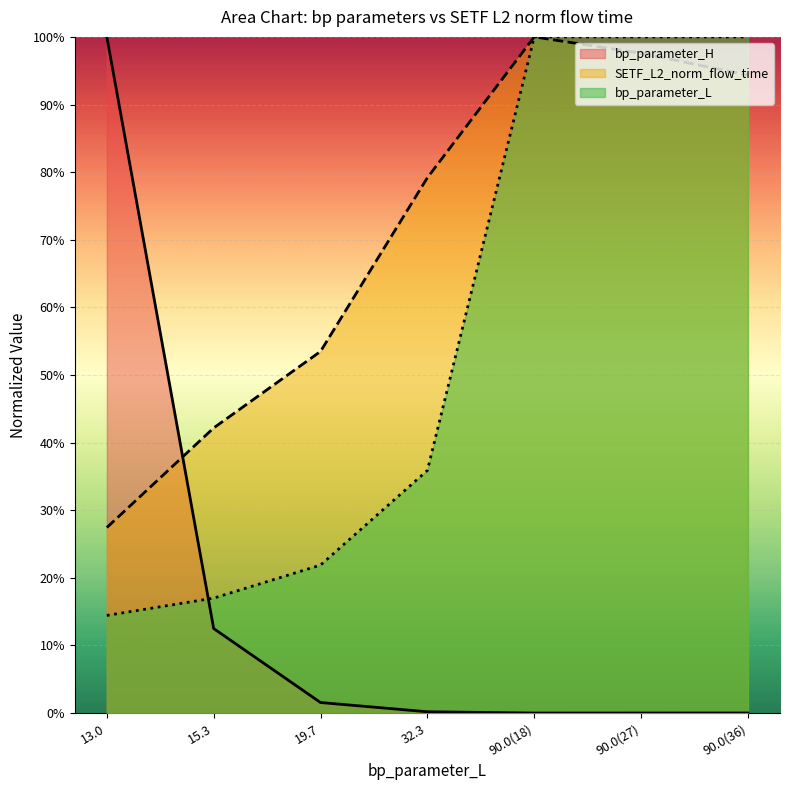

How many lines are shown in the chart?

3